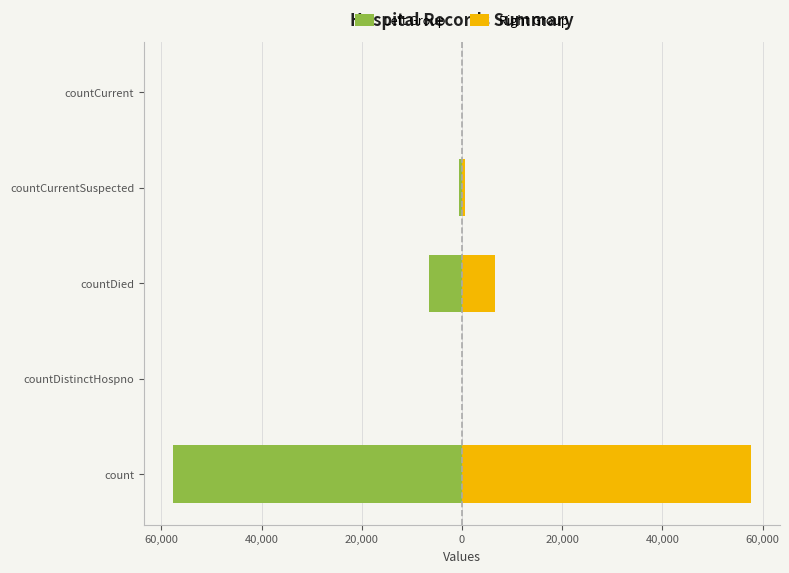

Is it true that Right Group equals 927 at countCurrentSuspected?

False